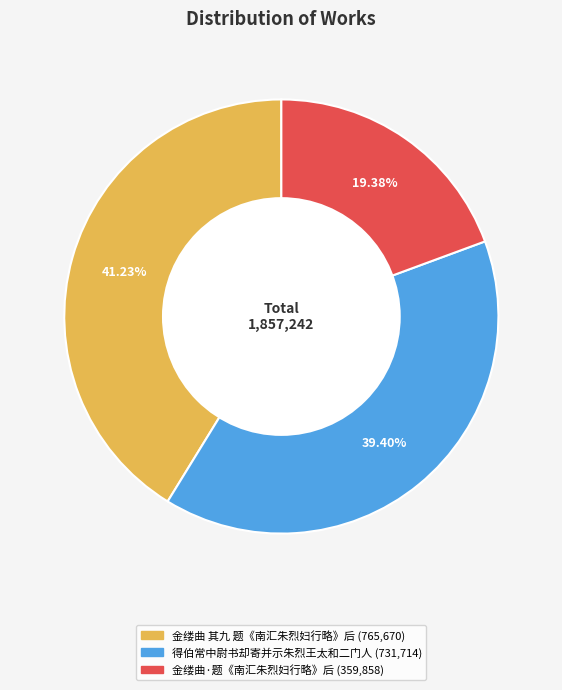

To the nearest percent, what is the difference between the 金缕曲·题《南汇朱烈妇行略》后 and 金缕曲 其九 题《南汇朱烈妇行略》后 slice percentages?

22%